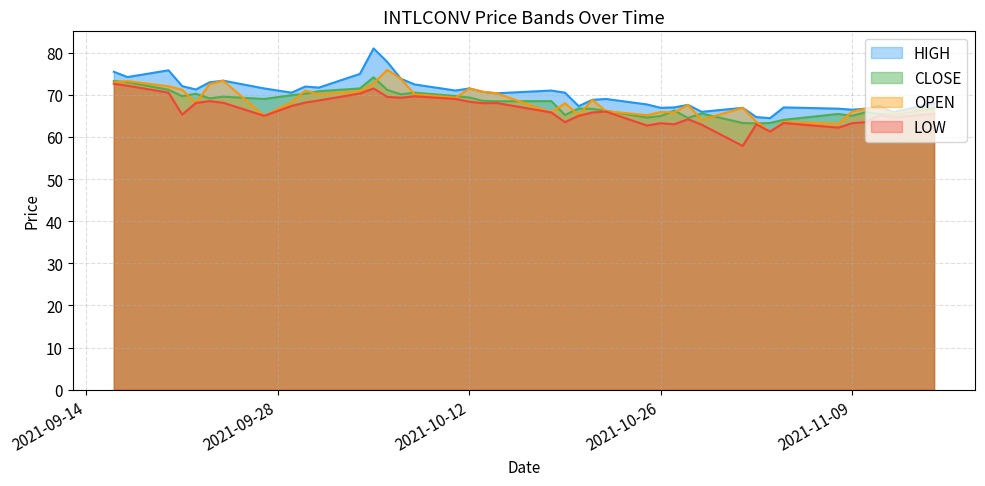

True or false: HIGH has a value of 111.7 at 2021-11-09.

False